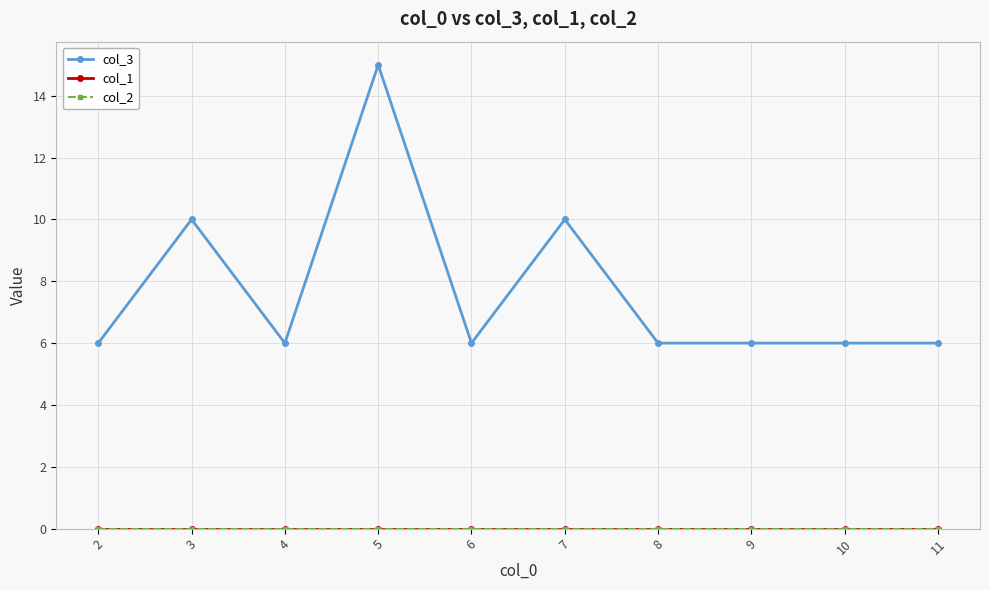

Does the chart have visible grid lines?

Yes